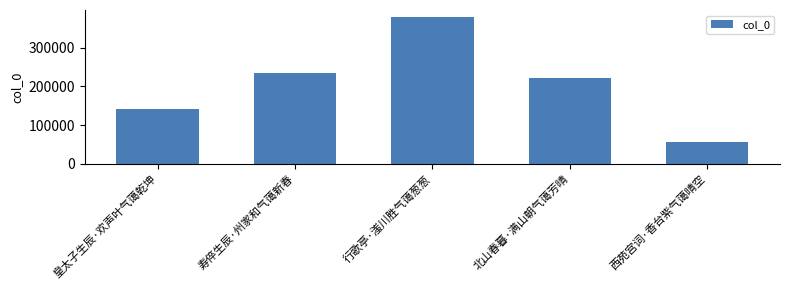

Which category has the lowest value across all series?

西苑宫词·香台紫气蔼晴空